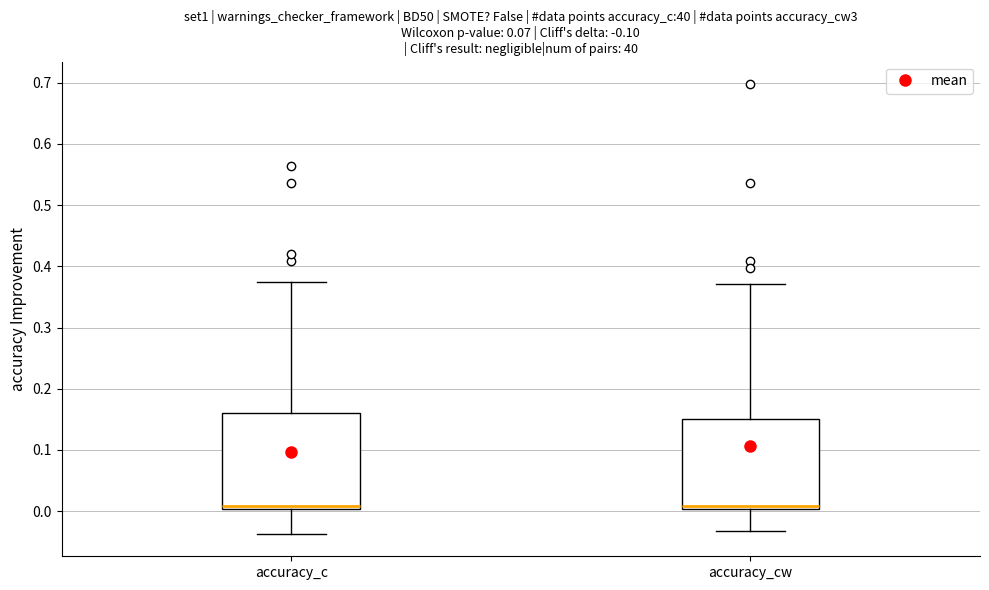

Reading left to right, read every box against the y-axis: the position of its median line, the range the box covers, and the ends of its whiskers. The values are not printed on the chart, so give them approximately, as read against the axis.

accuracy_c: median 0.01, box 0.00 to 0.16, whiskers -0.04 to 0.38
accuracy_cw: median 0.01, box 0.00 to 0.15, whiskers -0.03 to 0.37